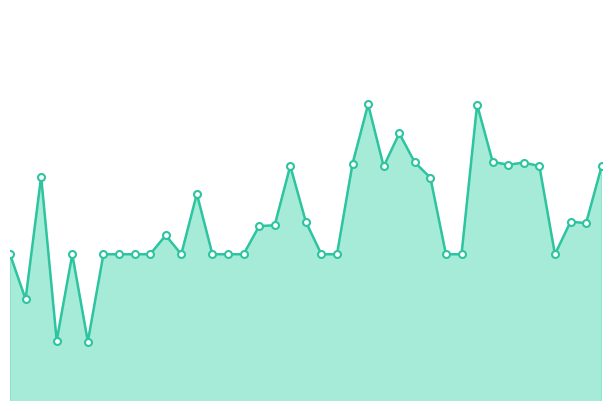

What is the smallest value displayed?

3278